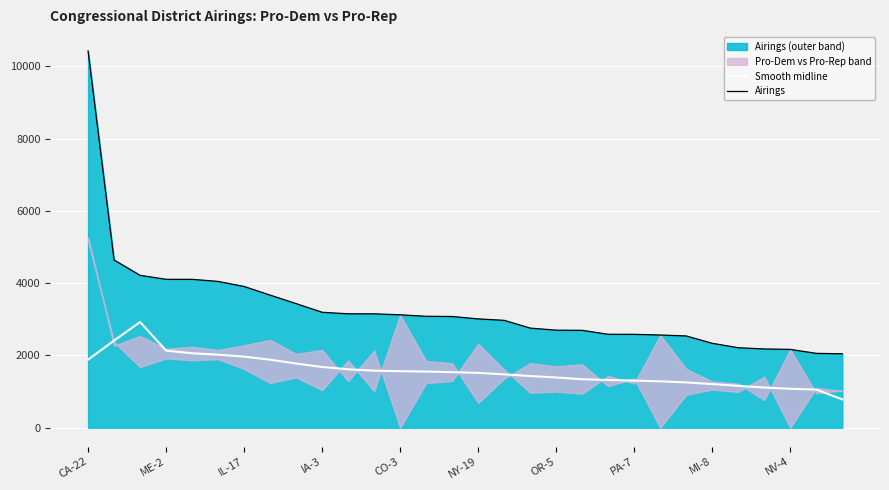

The value of Smooth midline at OR-5 is 1390.0. True or false?

True